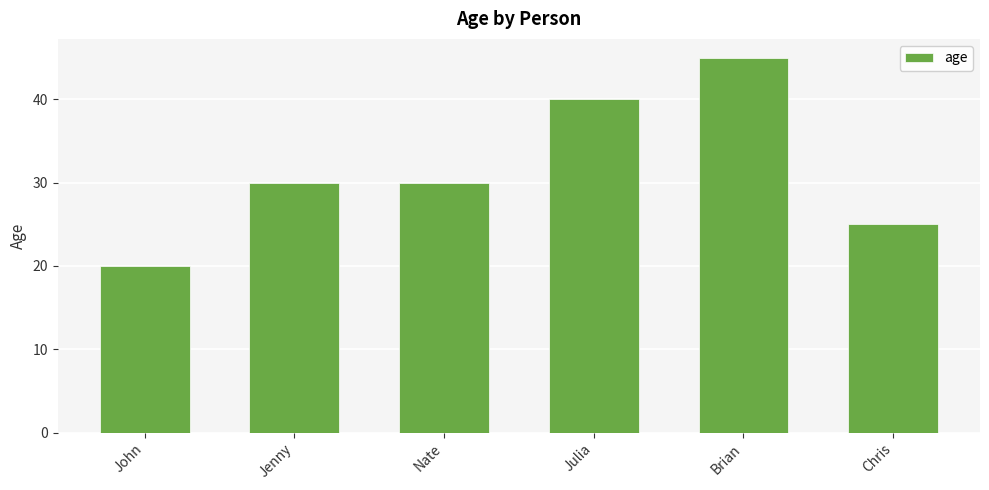

What is the approximate value at John, to the nearest 10?

20